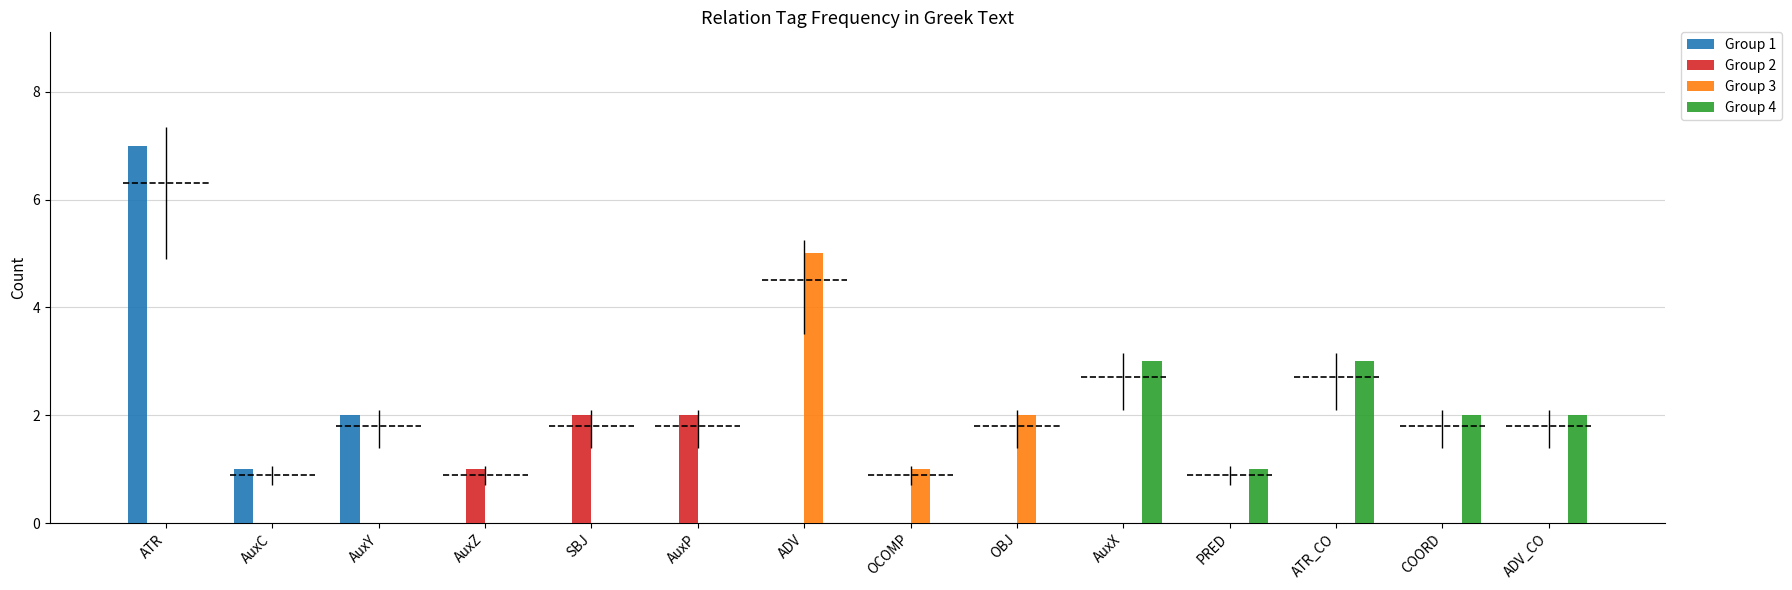

At which label does Group 4 reach its minimum?

ATR